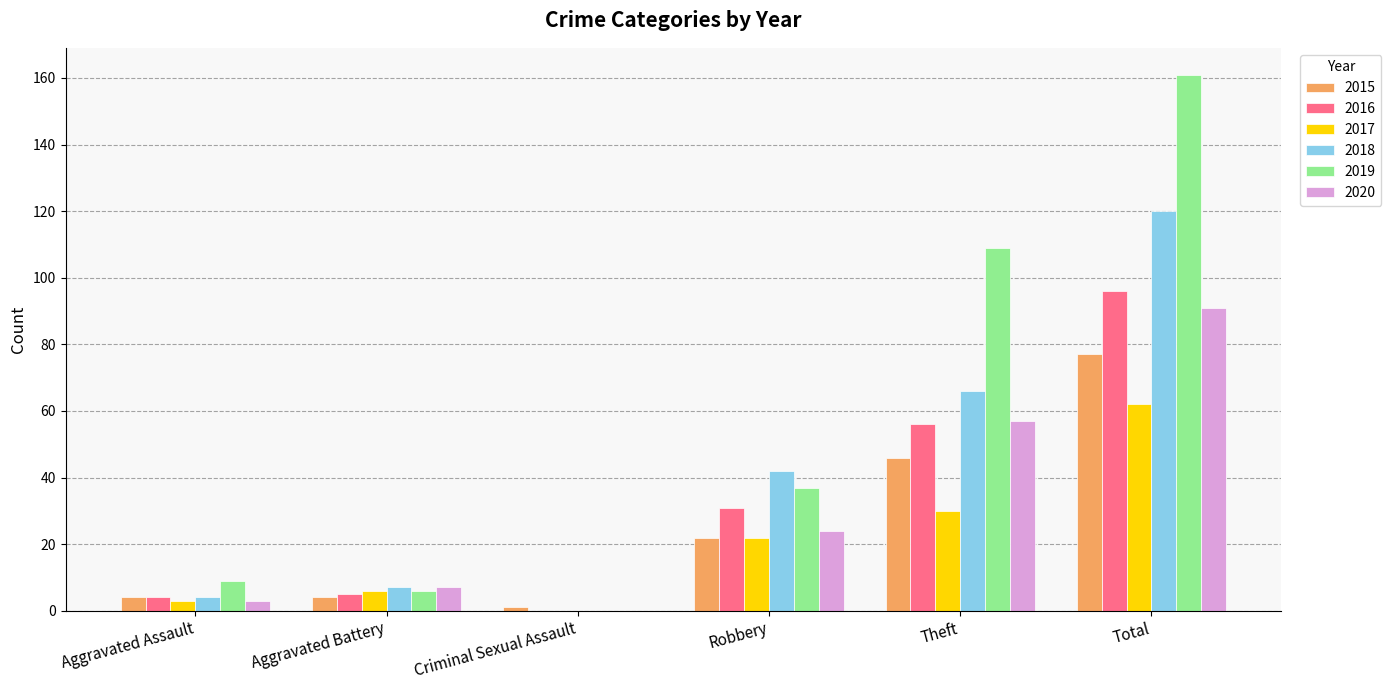

At which category is the sum across all series the highest?

Total